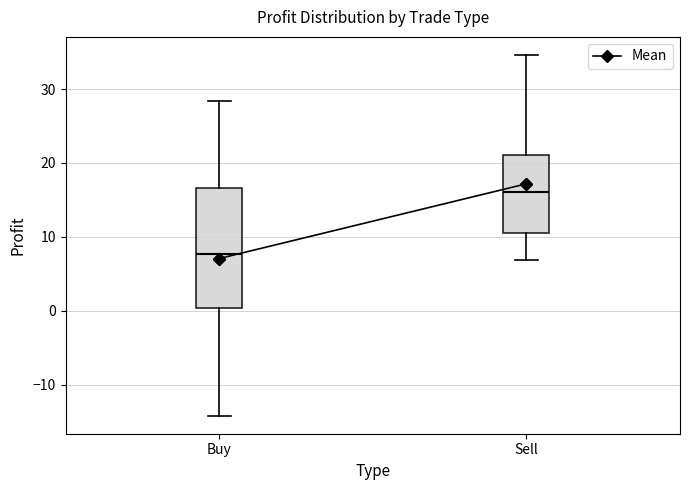

Comparing the boxes themselves (not the whiskers), which one is the tallest?

Buy